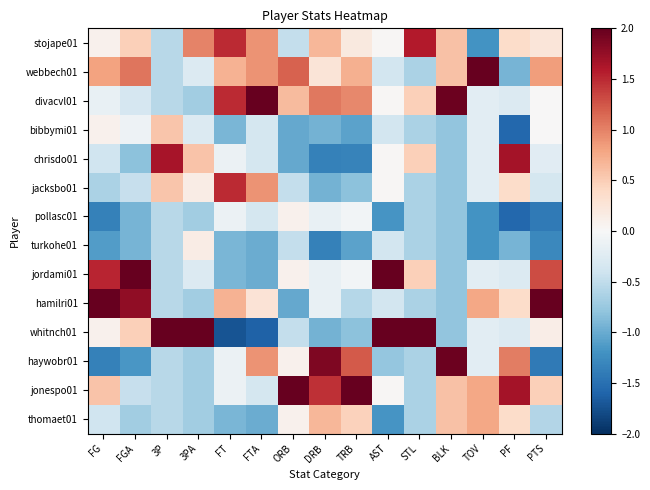

Which series has the largest range (max minus min)?

whitnch01